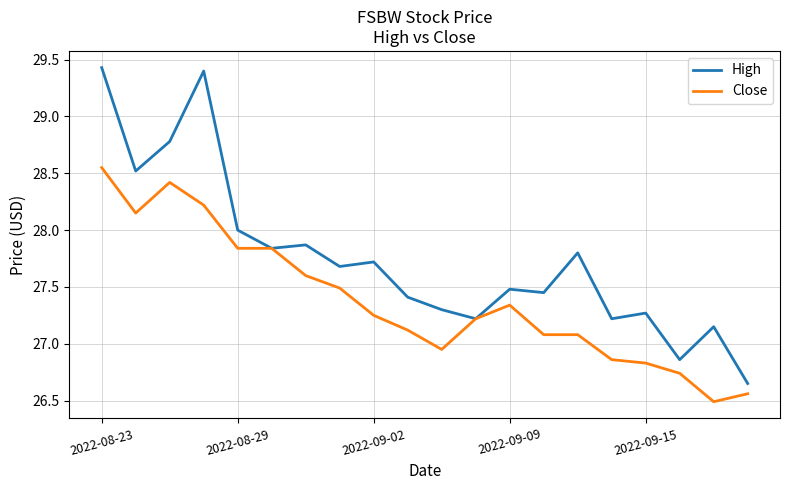

How many lines are shown in the chart?

2